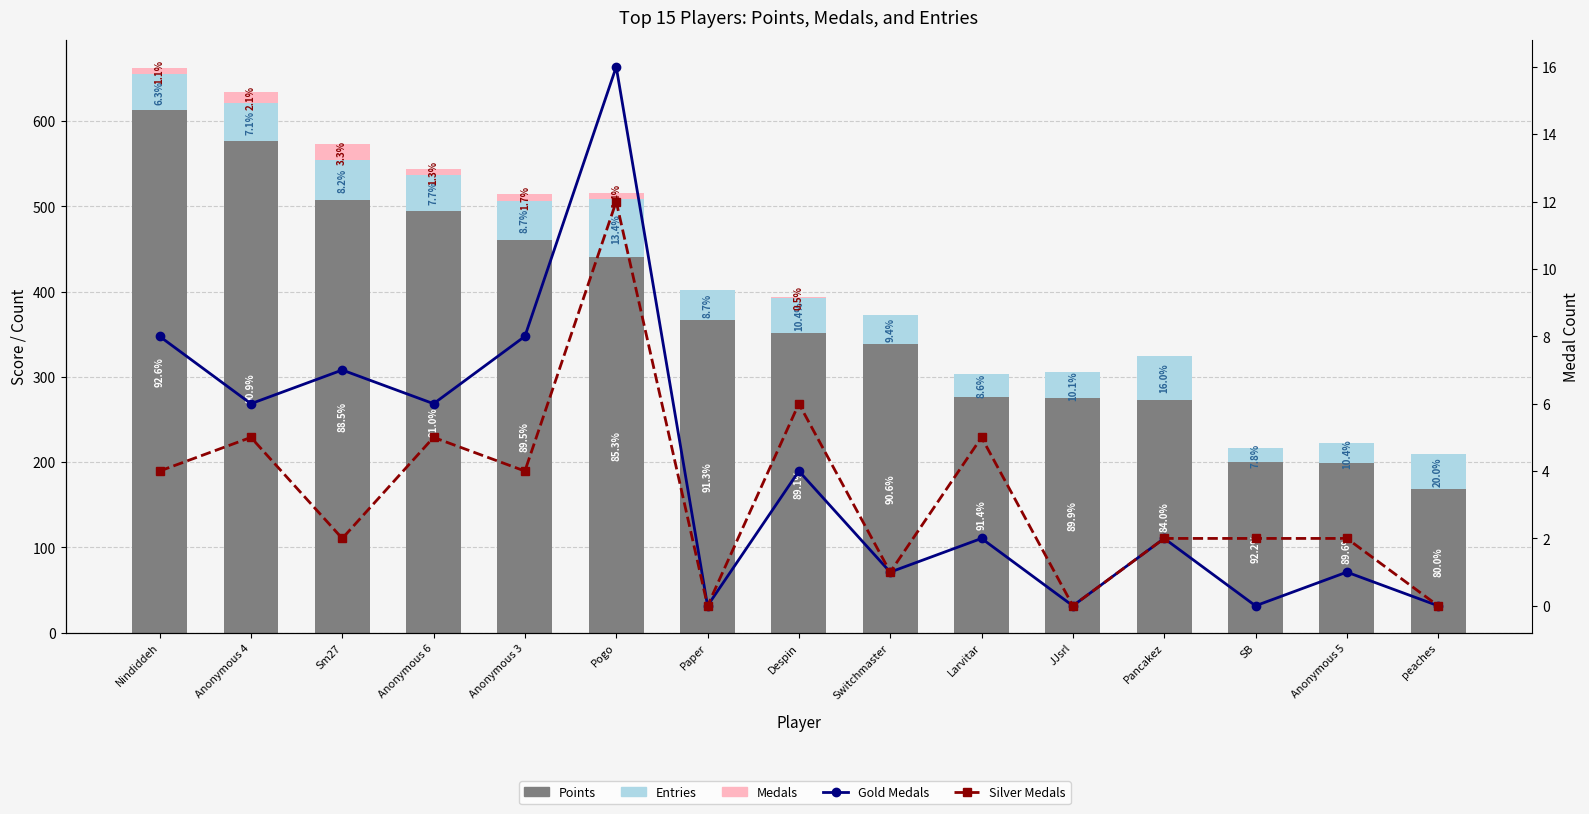

What is the greatest value displayed?

613